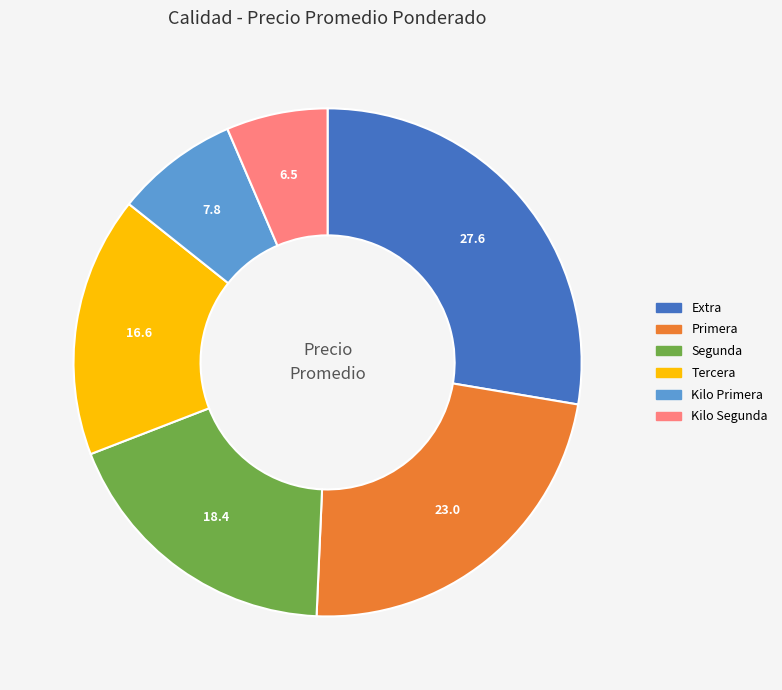

True or false: Kilo Segunda accounts for 6% of the total.

True